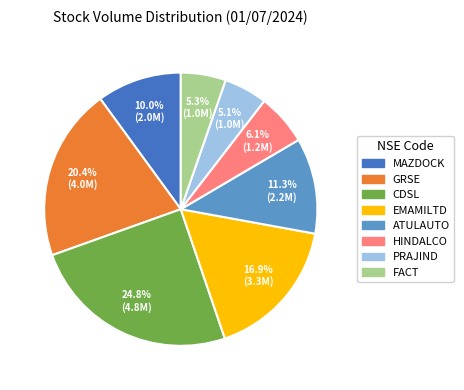

What portion of the pie excludes PRAJIND?

94.9%